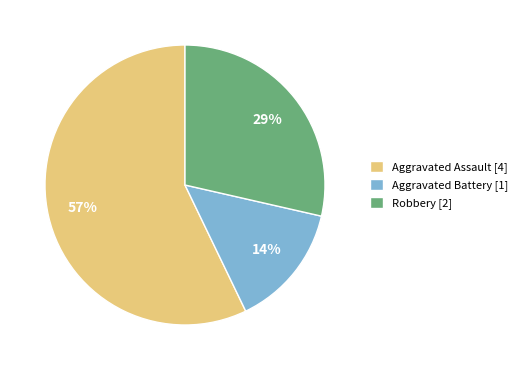

True or false: Robbery accounts for 29% of the total.

True